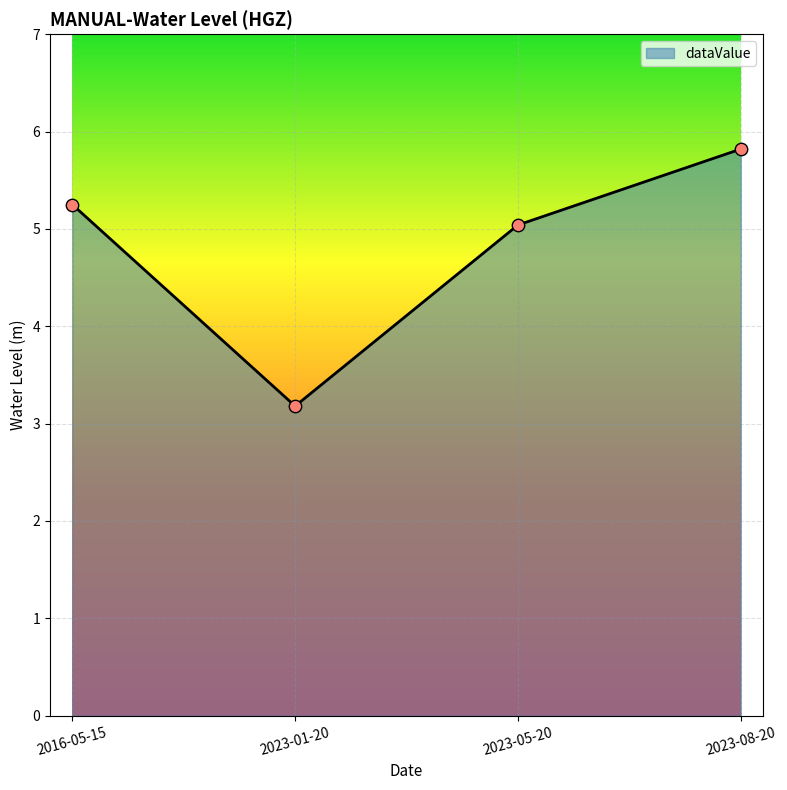

Between 2016-05-15 and 2023-01-20, which is larger?

2016-05-15